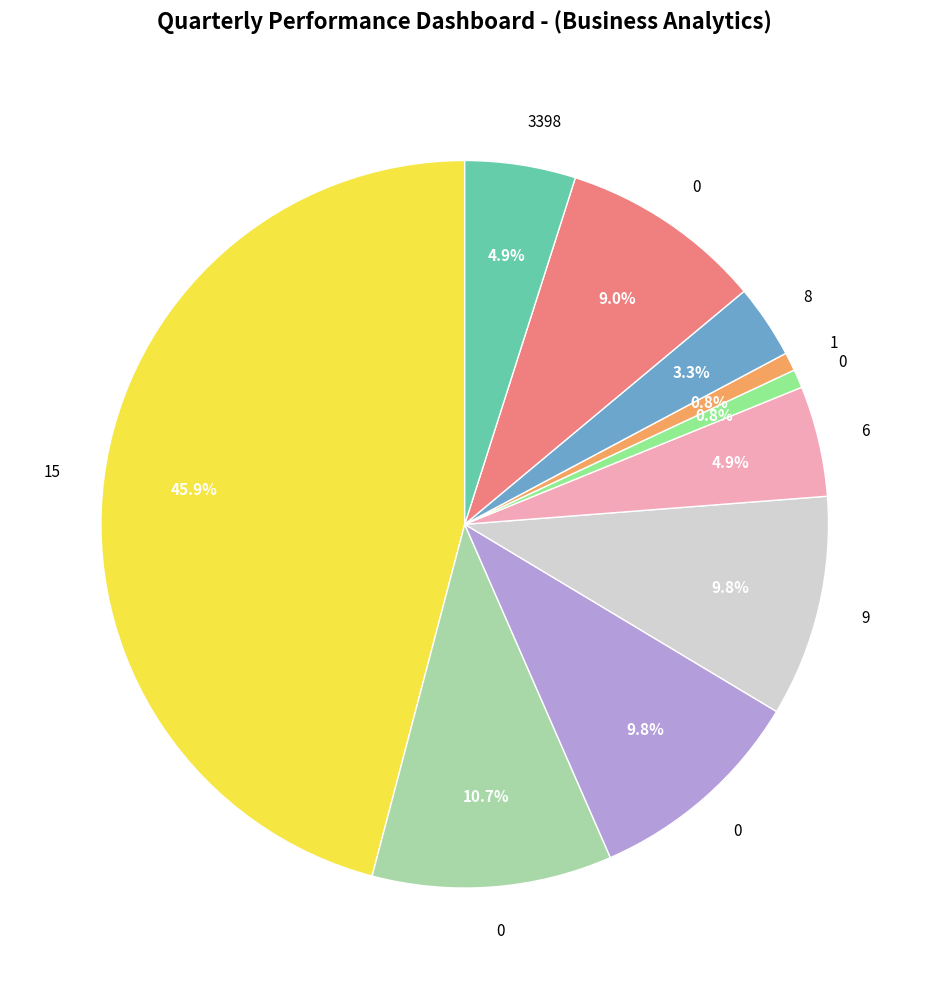

Does any single category account for the majority?

No